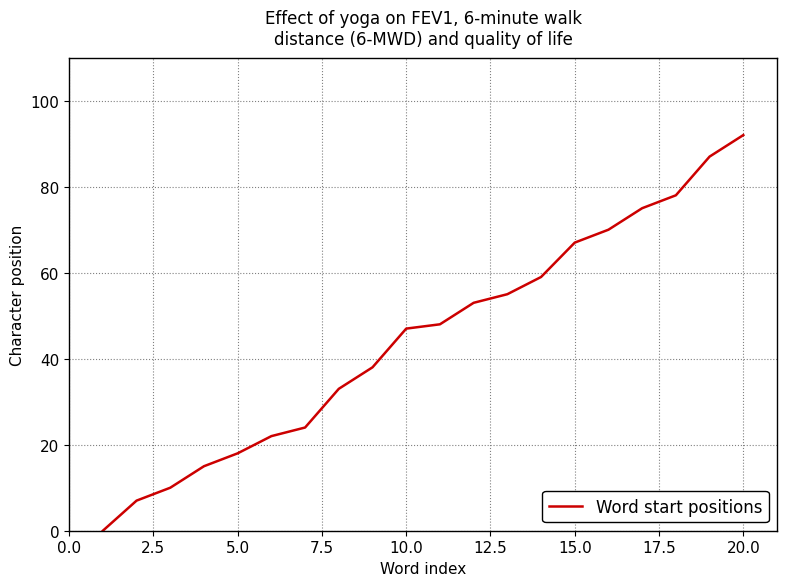

What is the maximum value shown in the chart?

92